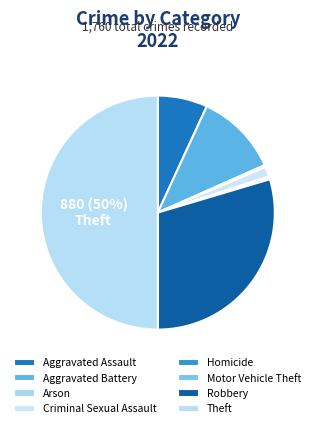

What percentage do Robbery and Aggravated Assault together represent?

36.5%